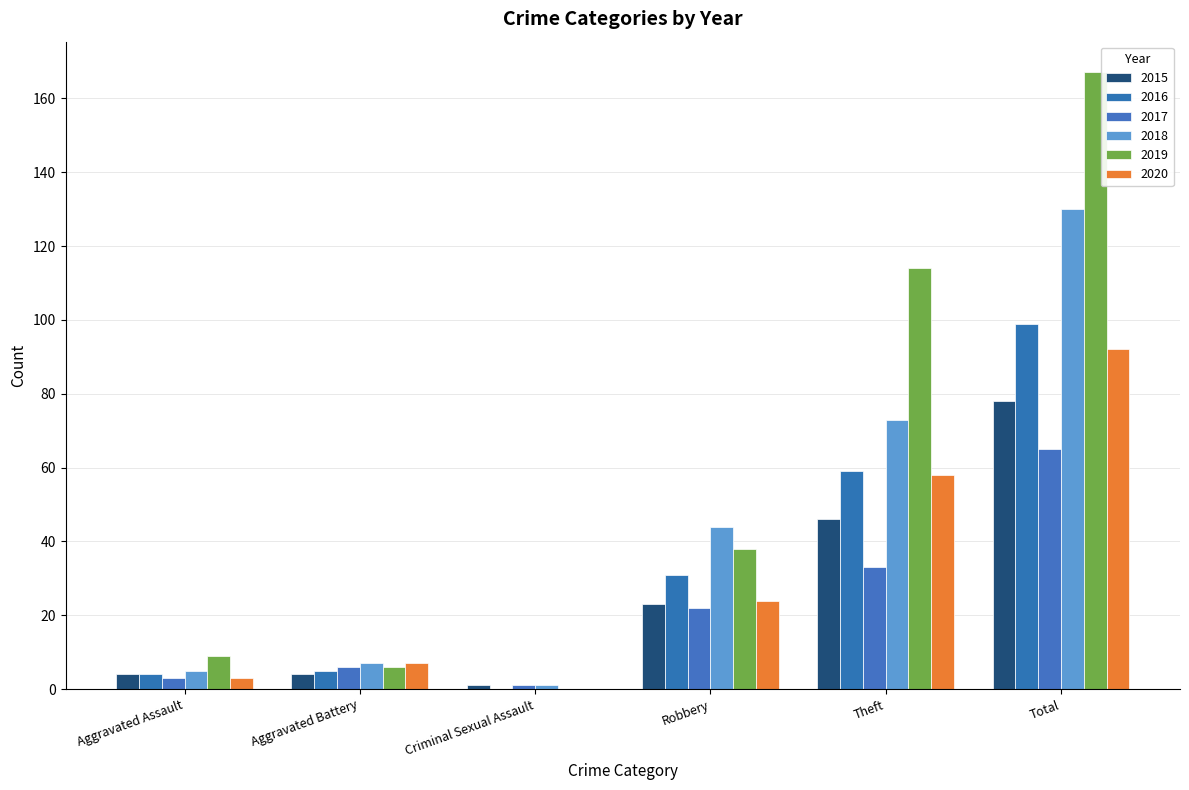

What is the average value of the 2019 series?

56